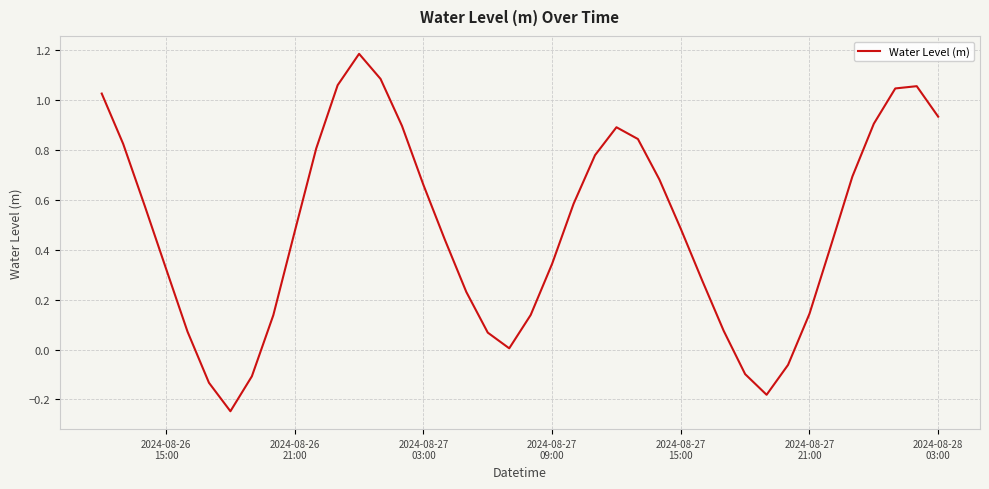

What is the difference between the maximum and minimum values?

1.4